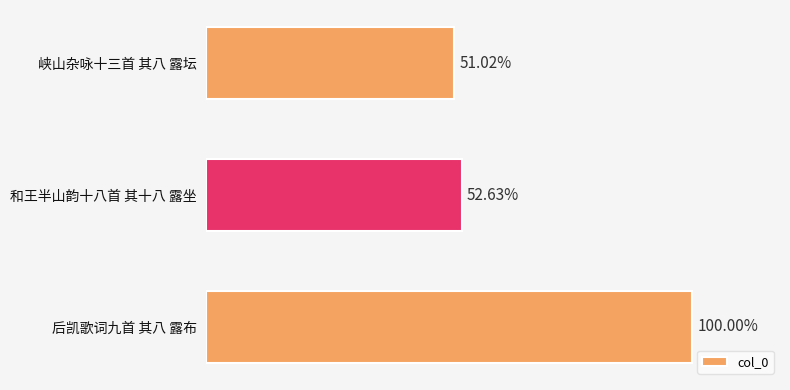

What is the sum of all values?

2468561